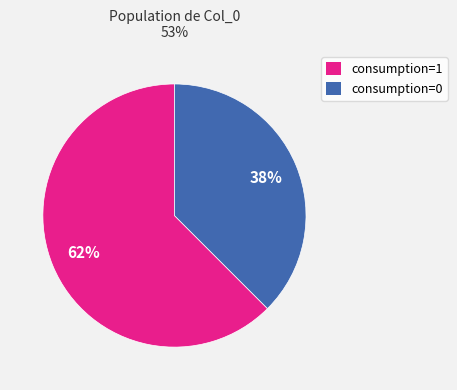

What percentage is the consumption=0 slice, to the nearest percent?

38%